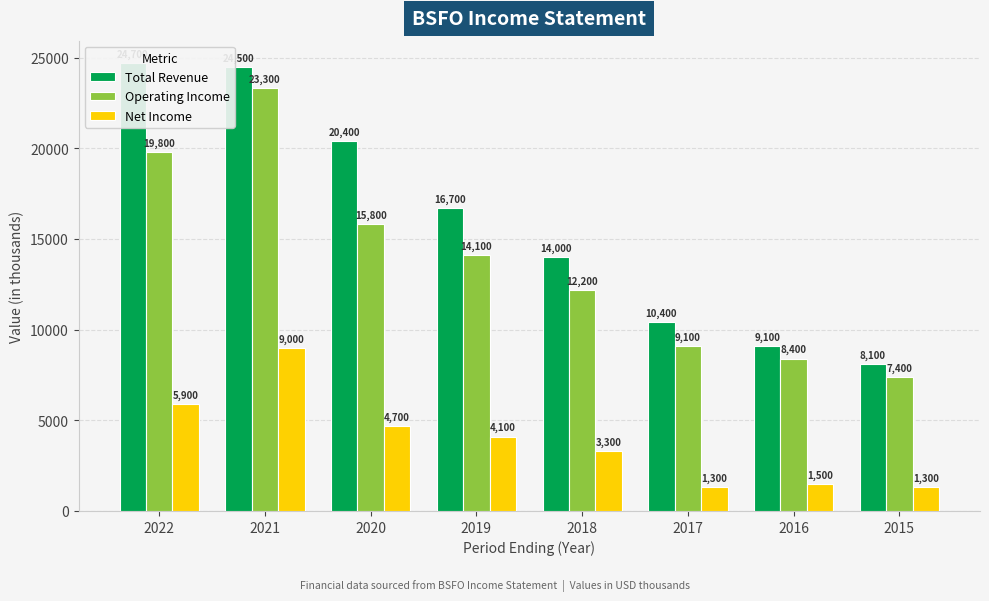

At which label is Operating Income closest to 15350?

2020